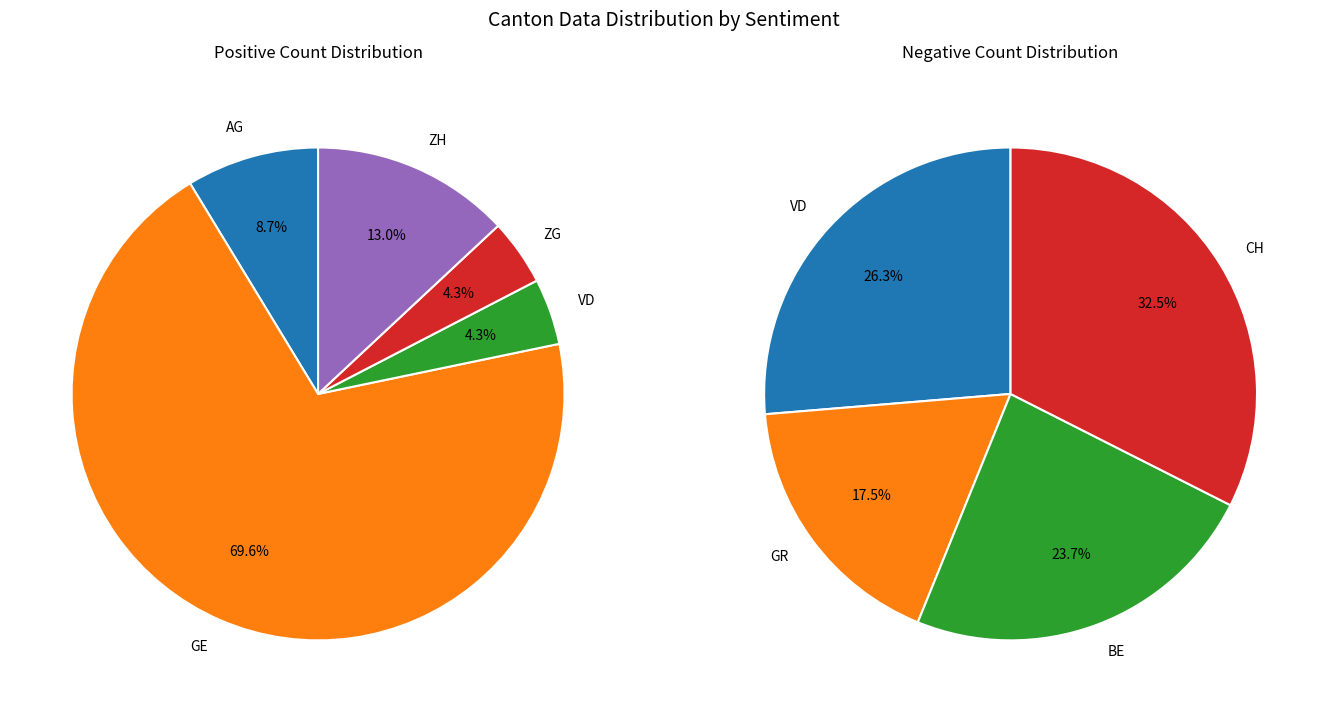

Which category has the biggest portion of the pie?

GE